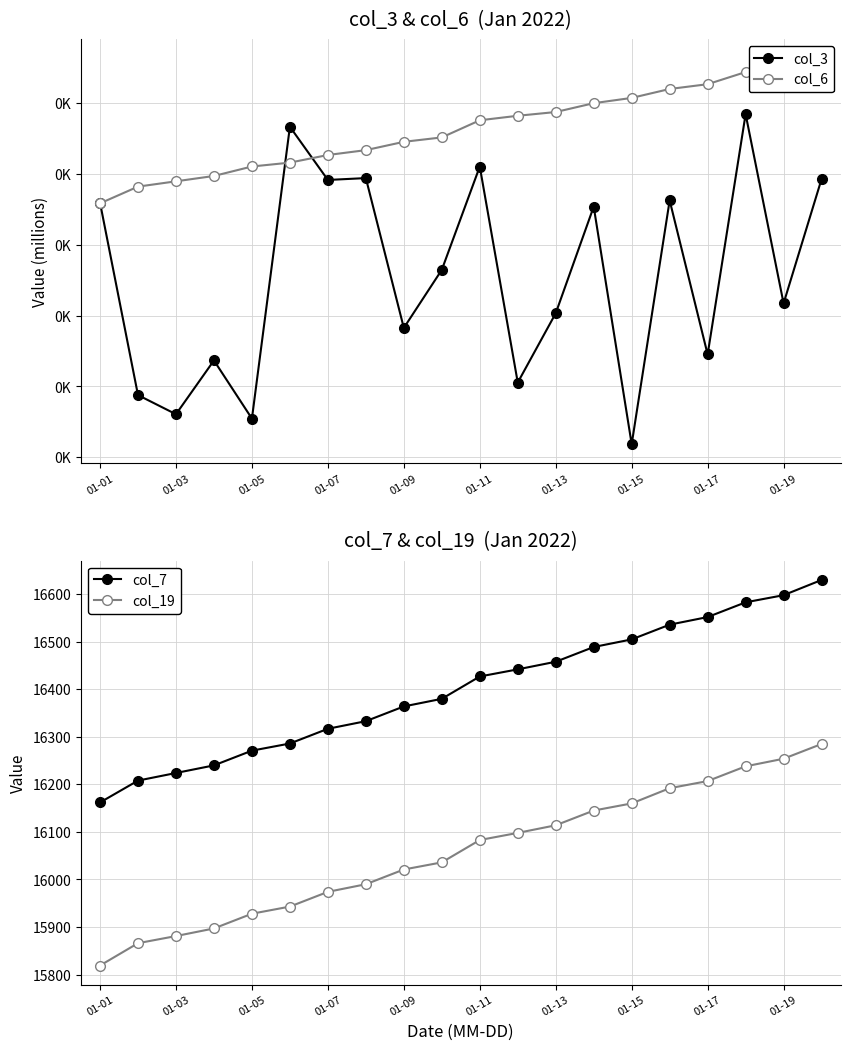

At which label does col_19 reach its minimum?

01-01